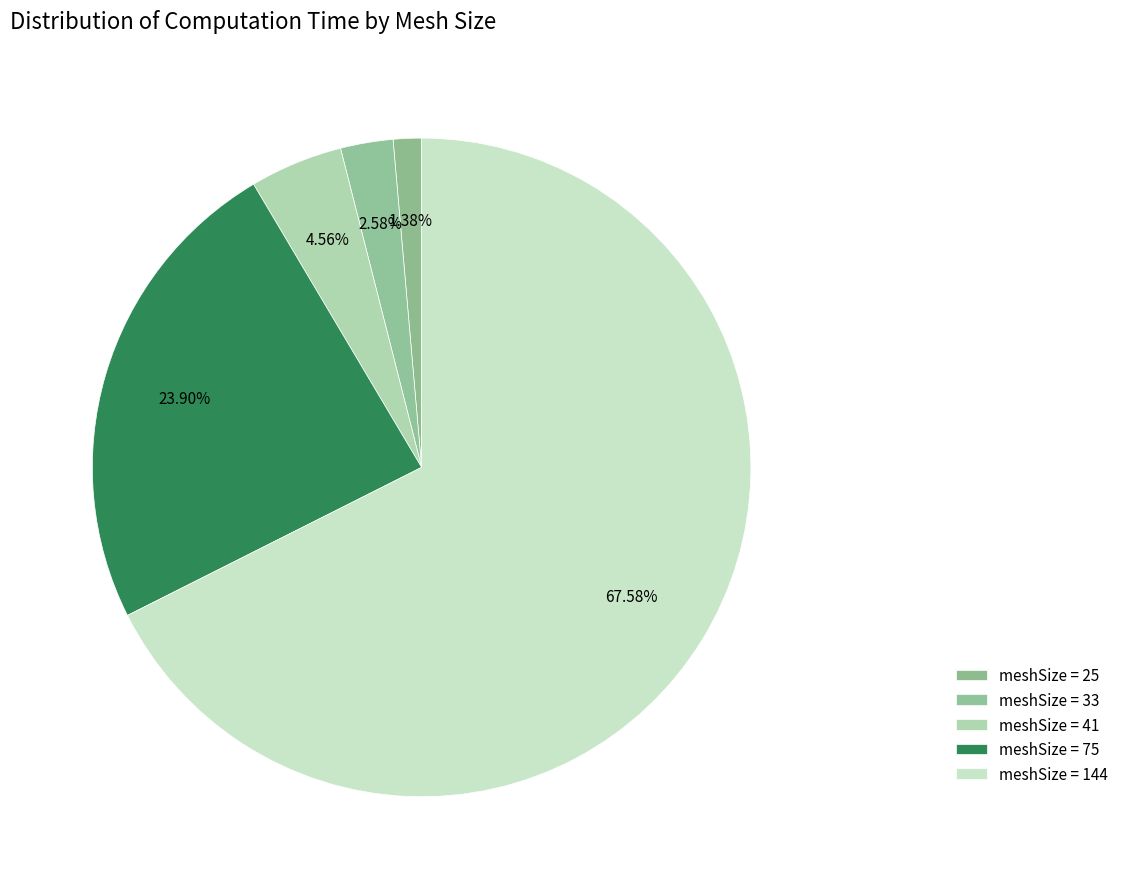

Rank the categories by value from lowest to highest.

meshSize = 25, meshSize = 33, meshSize = 41, meshSize = 75, meshSize = 144